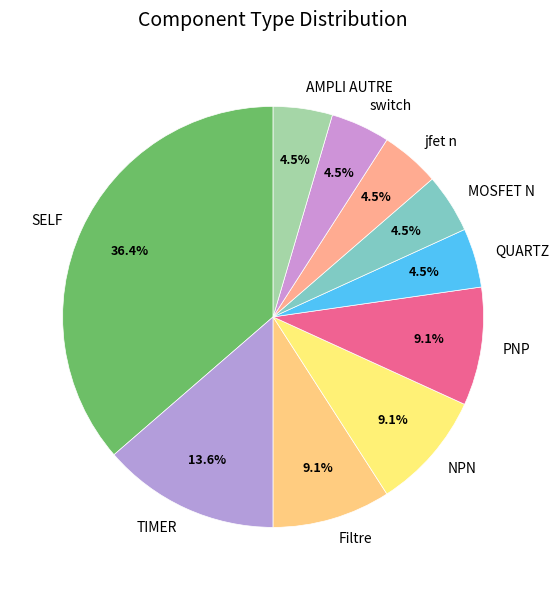

Which category has the biggest portion of the pie?

SELF